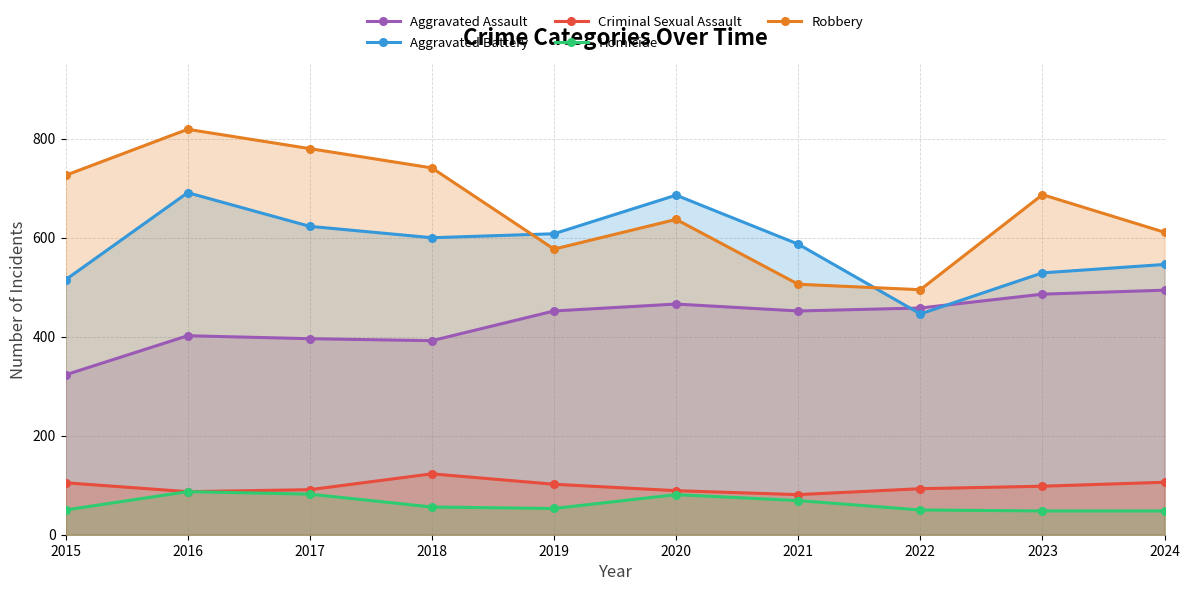

Which series has the largest range (max minus min)?

Robbery